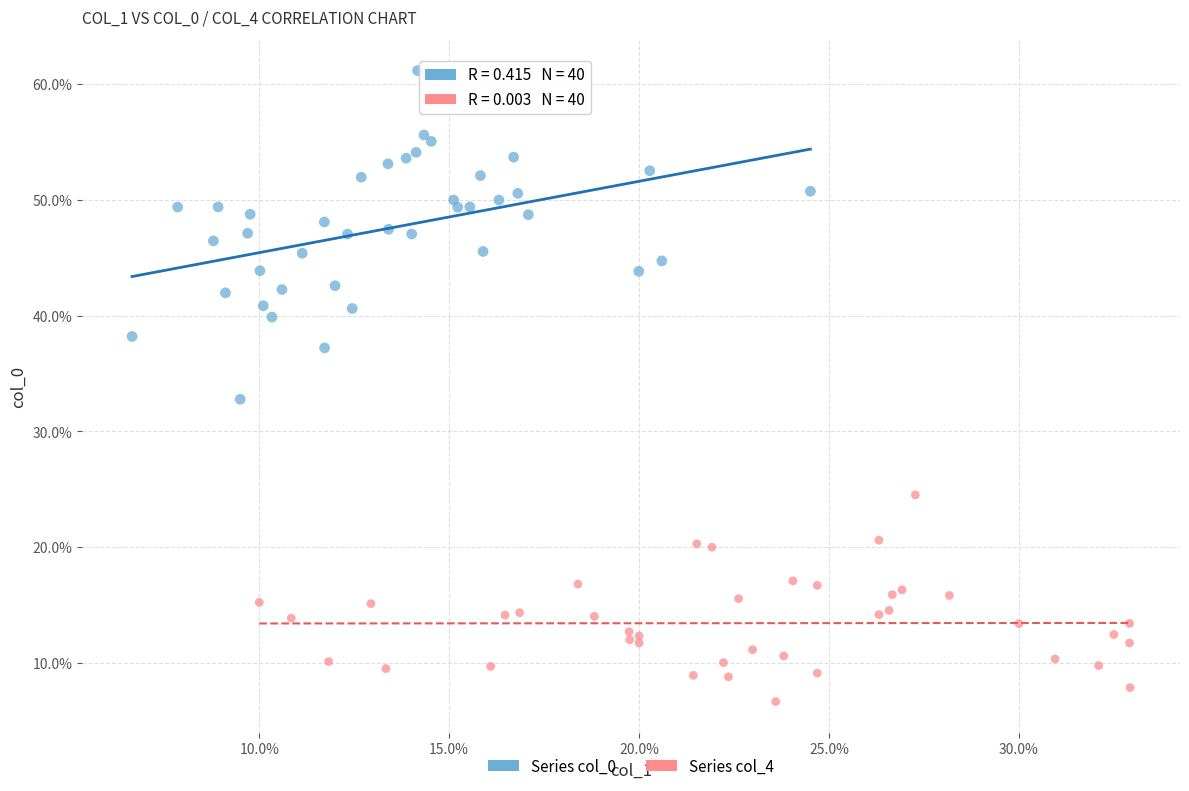

What are all the series names shown in the legend?

Series col_0, Series col_4